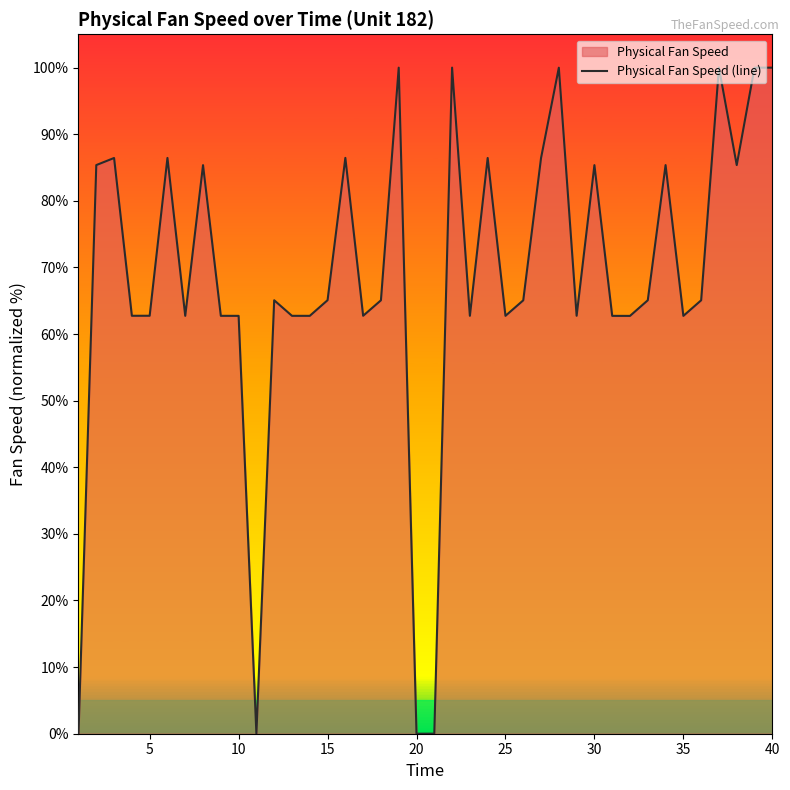

True or false: the data has more than 2 interior local peaks.

True